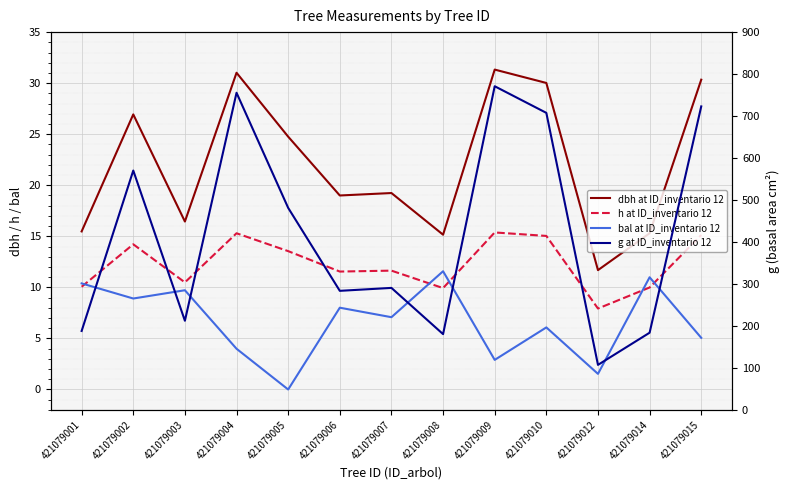

The value of dbh at ID_inventario 12 at 421079010 is 30.0. True or false?

True